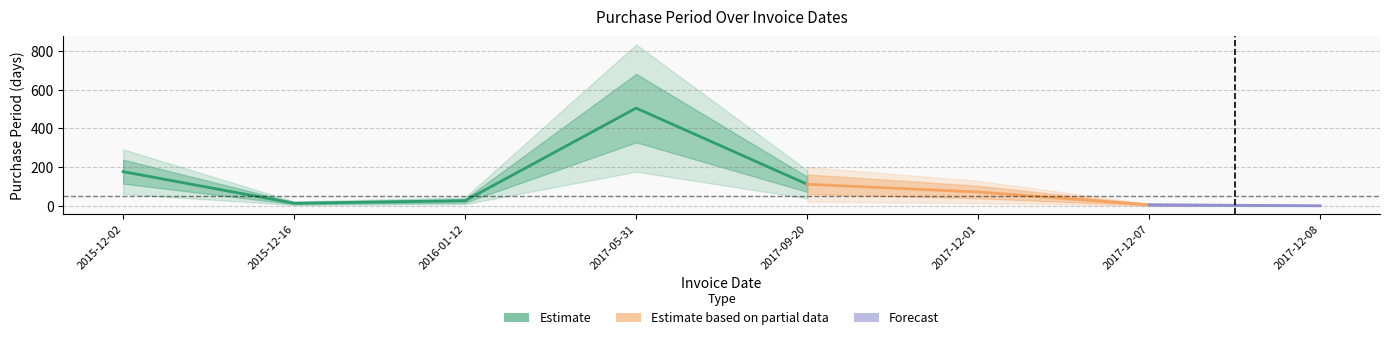

Where is the first local maximum?

2017-05-31